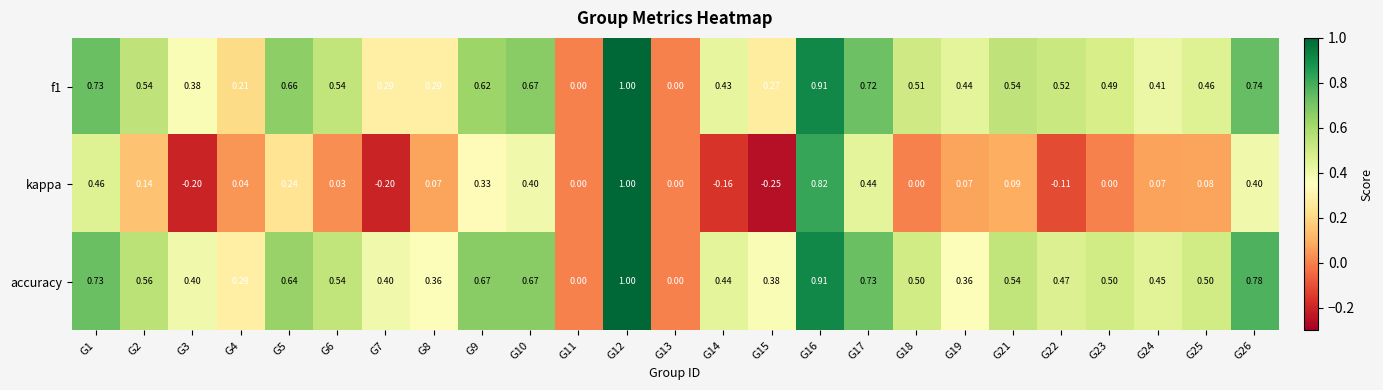

What is the greatest value displayed?

1.0